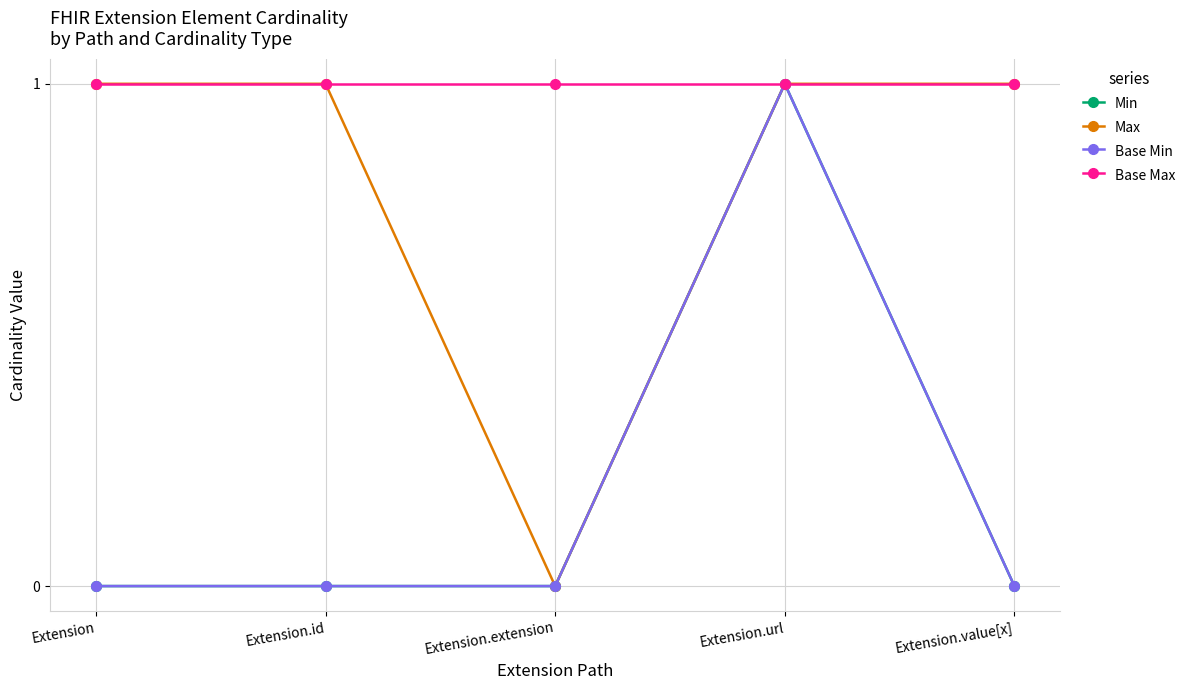

The value of Base Max at Extension.extension is 0. True or false?

False